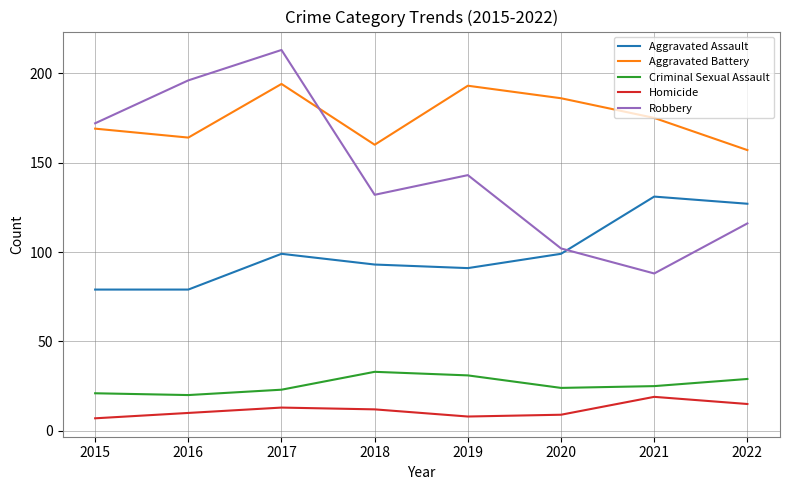

List the labels in order of Robbery value, smallest first.

2021, 2020, 2022, 2018, 2019, 2015, 2016, 2017